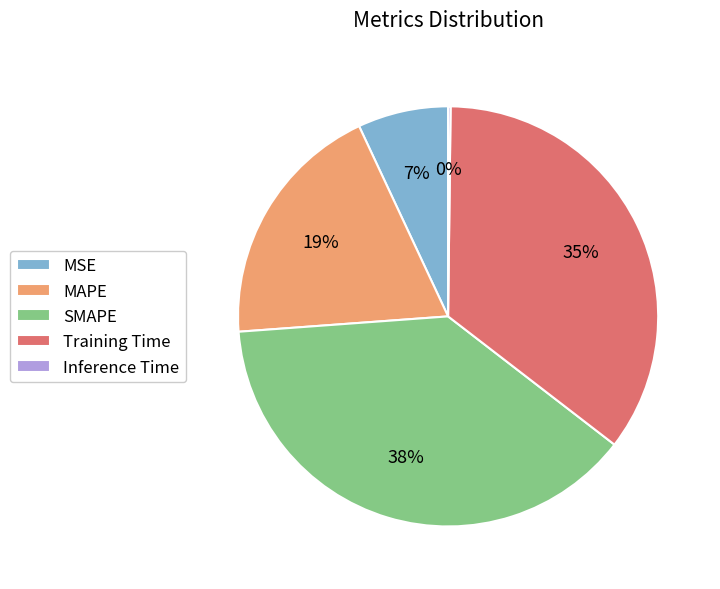

Is the sum of SMAPE and MAPE greater than half?

Yes